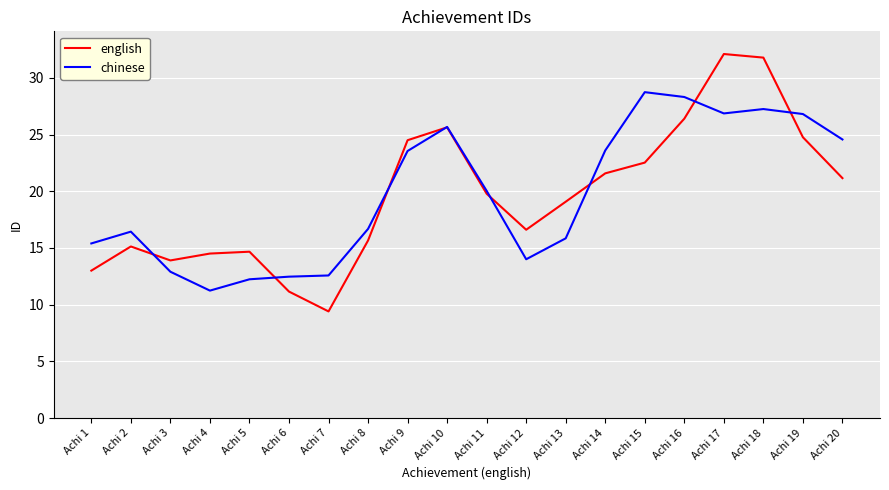

Which series ends up on top after the final intersection of english and chinese?

chinese